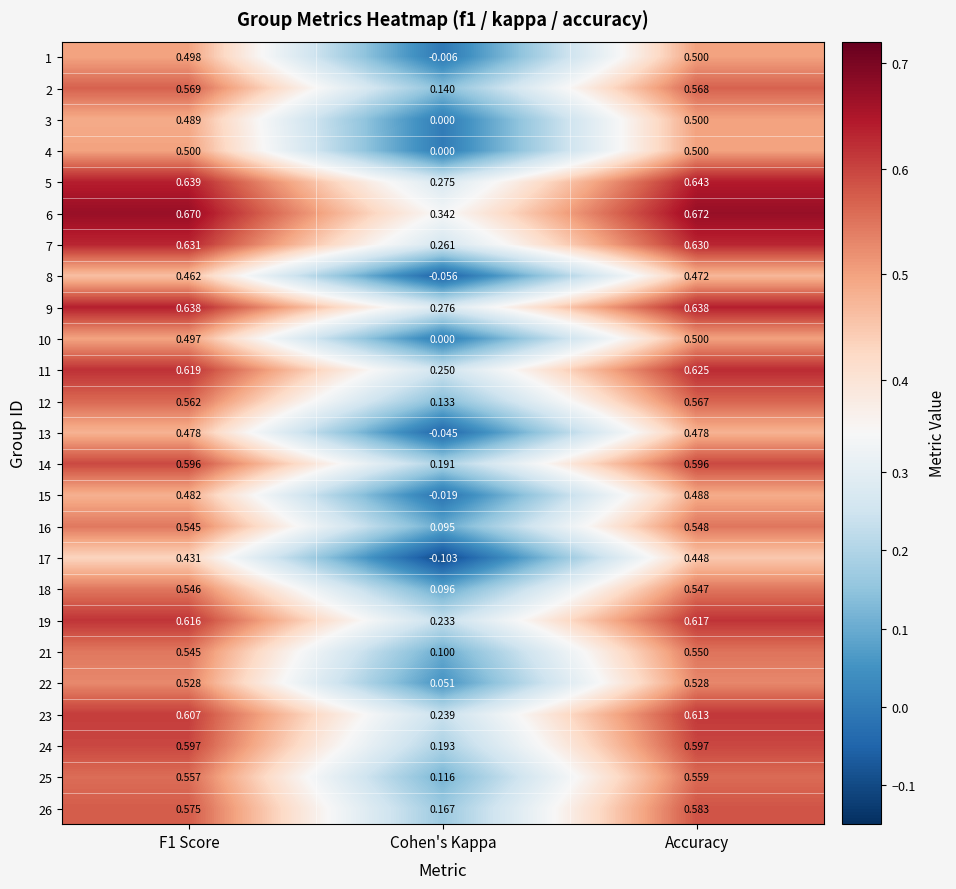

Which category has the highest value across all series?

Accuracy